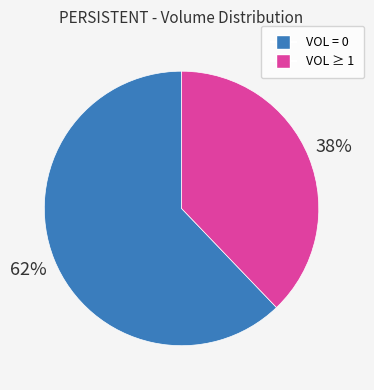

Does any single category account for the majority?

Yes